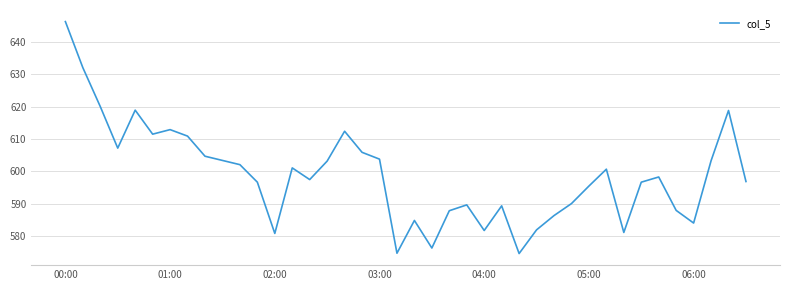

What is the difference between the maximum and minimum values?

71.5